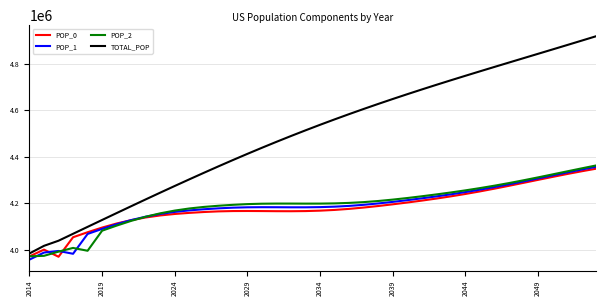

What are all the series names shown in the legend?

POP_0, POP_1, POP_2, TOTAL_POP